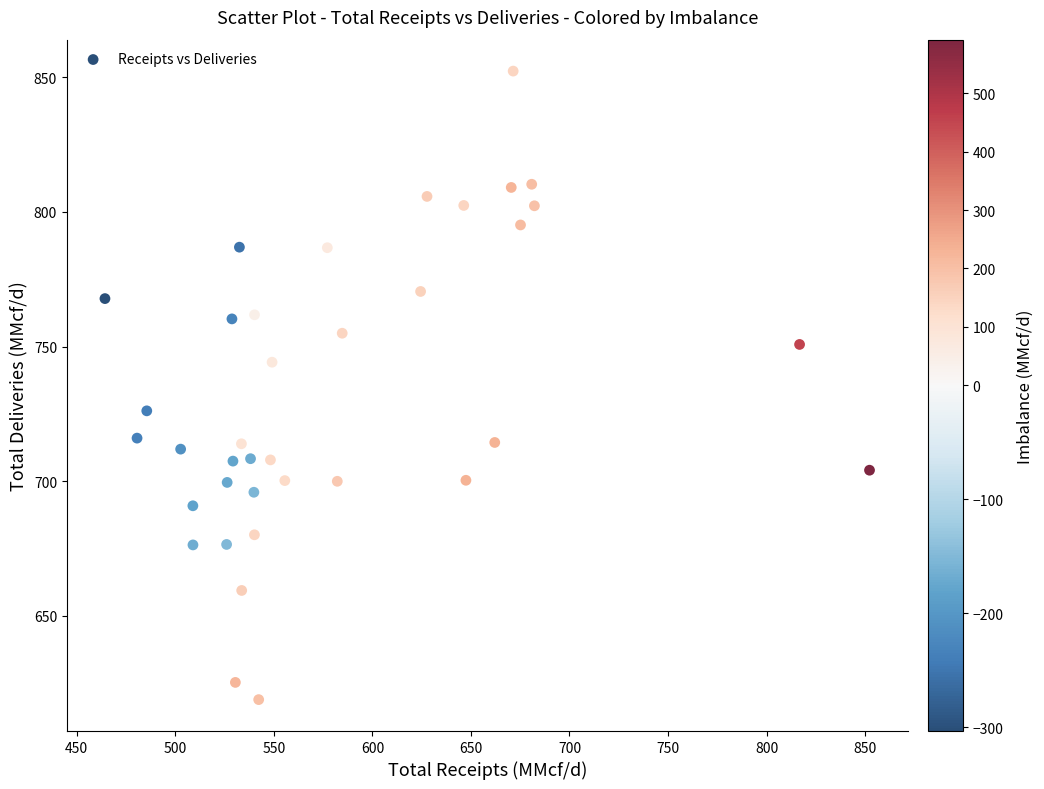

What is the range of Y values (max minus min)?

233.4